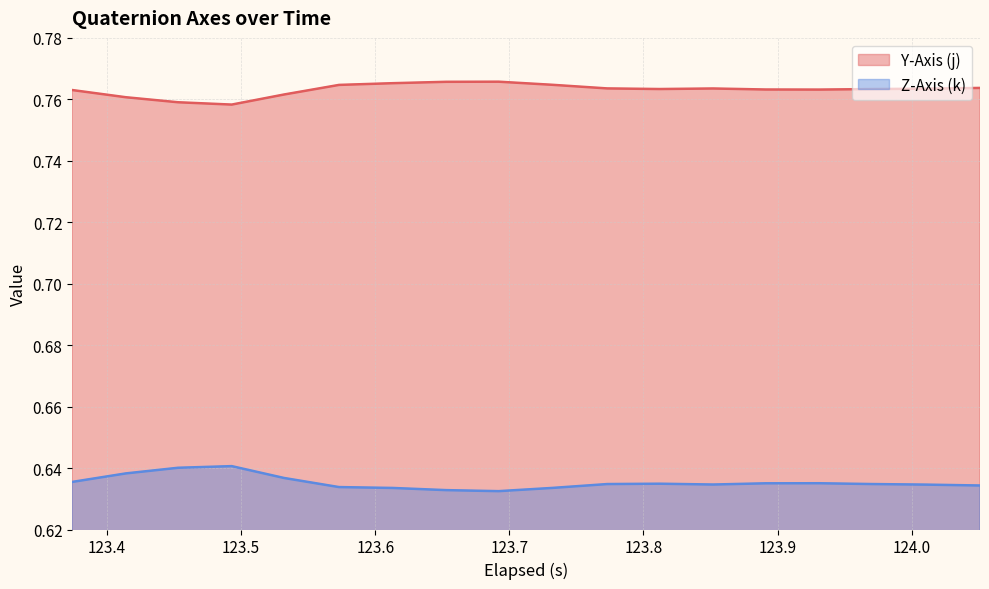

True or false: Y-Axis (j) and Z-Axis (k) intersect in this chart.

False